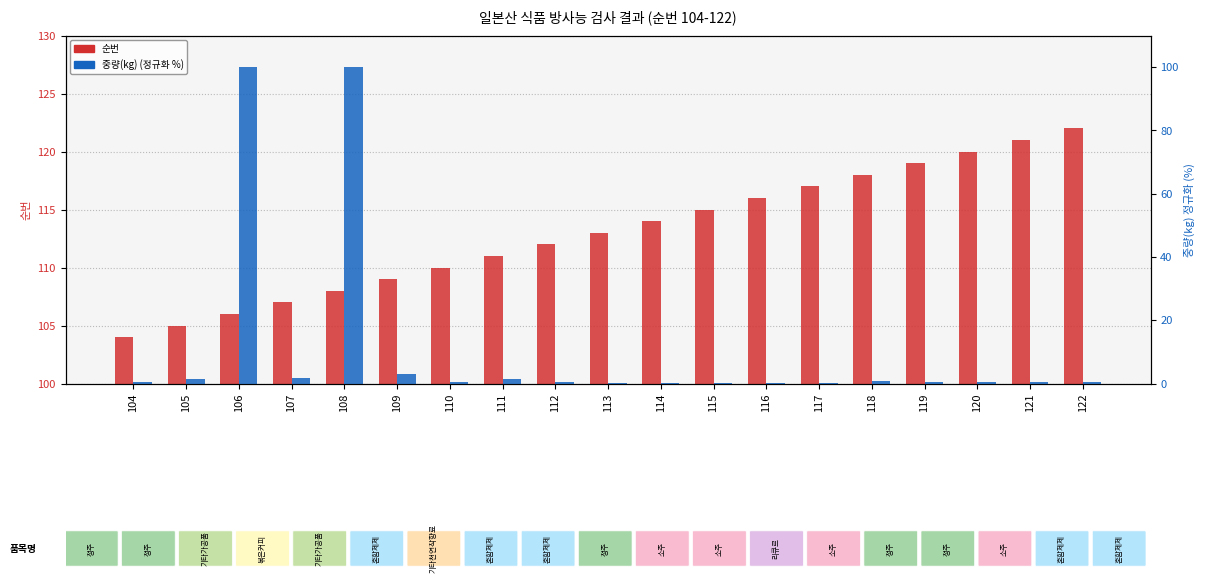

True or false: 중량(kg) (정규화 %) has a value of 0.4 at 112.

True